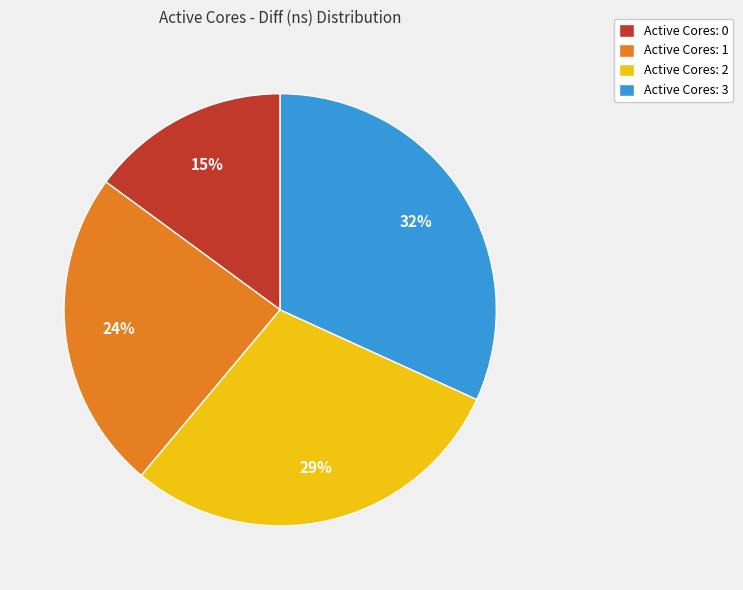

To the nearest percent, what is the average slice percentage?

25%